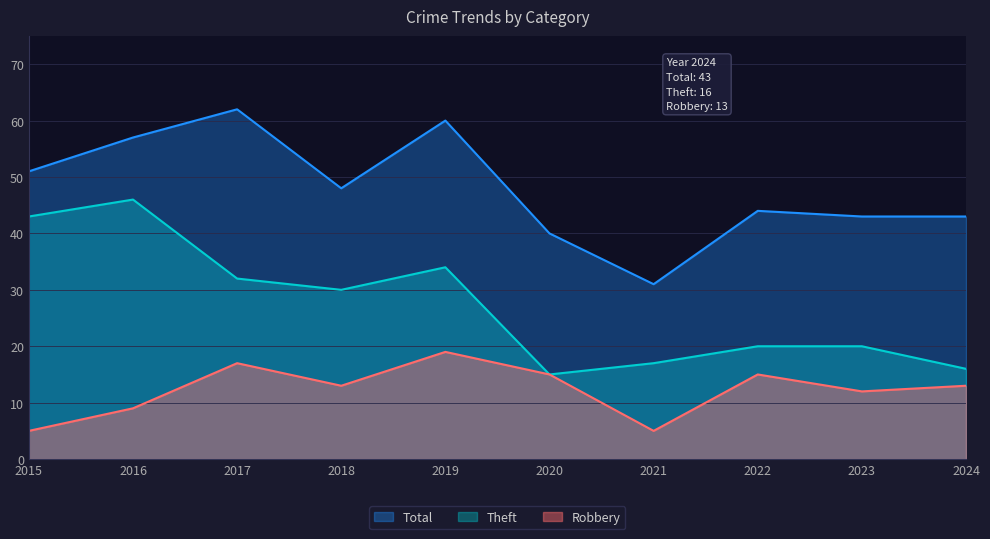

Which series has the largest total across all categories?

Total